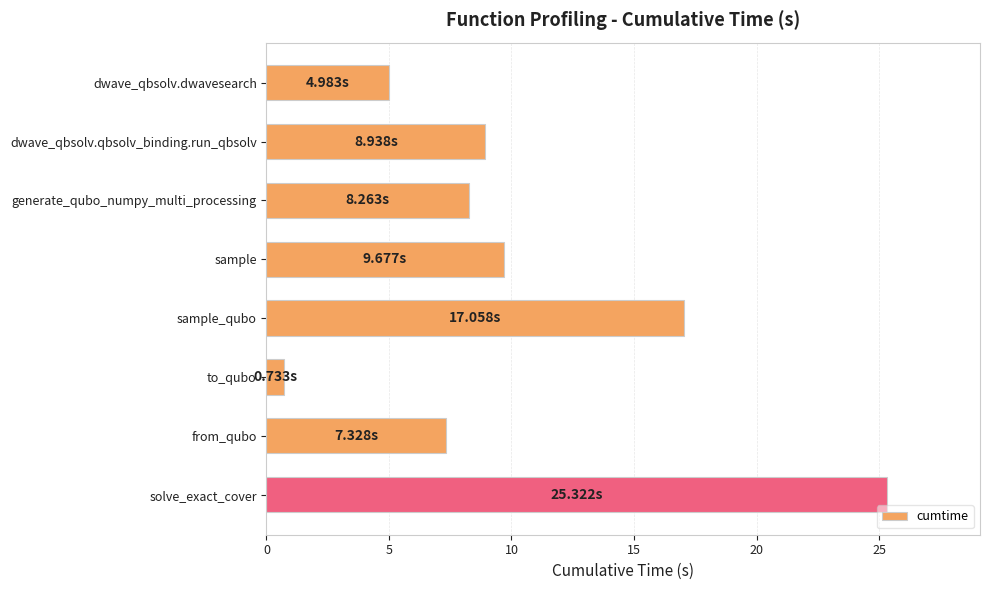

What is the difference between the maximum and minimum values?

24.6